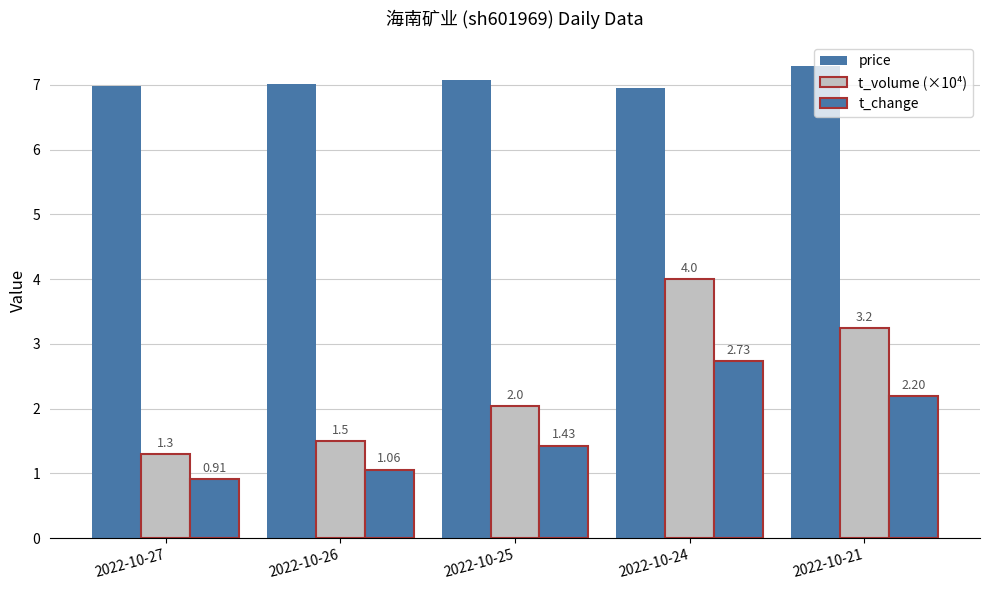

Count the number of data series in this chart.

3